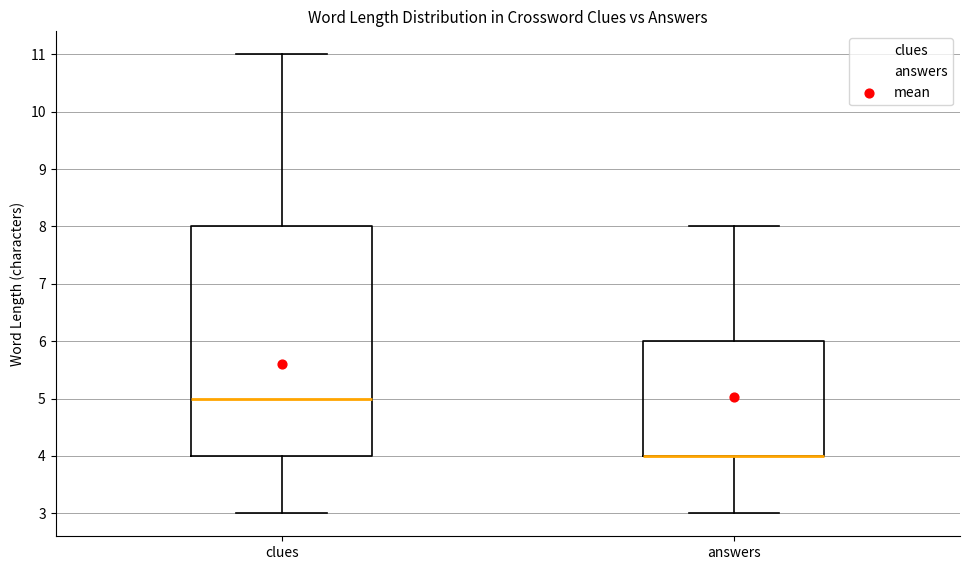

Reading left to right, transcribe this box plot: for each box, give where its median line is, the range the box spans, and where its two whiskers end, as read against the y-axis. The values are not printed on the chart, so give them approximately, as read against the axis.

clues: median 5, box 4 to 8, whiskers 3 to 11
answers: median 4 (drawn on the box's lower edge), box 4 to 6, whiskers 3 to 8